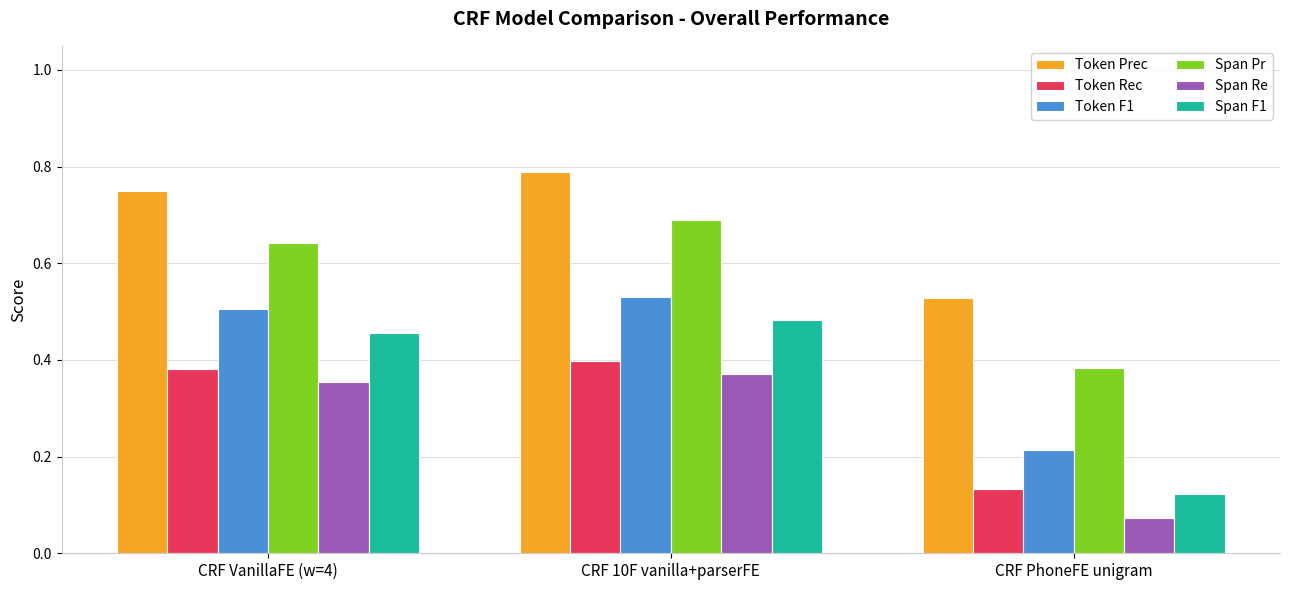

Count the Span Re values in the range 0 to 1.

3